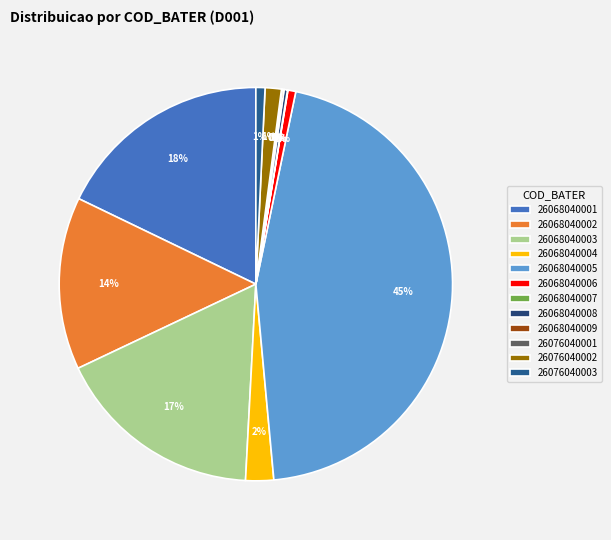

To the nearest percent, what is the difference between the largest and smallest slice percentages?

45%